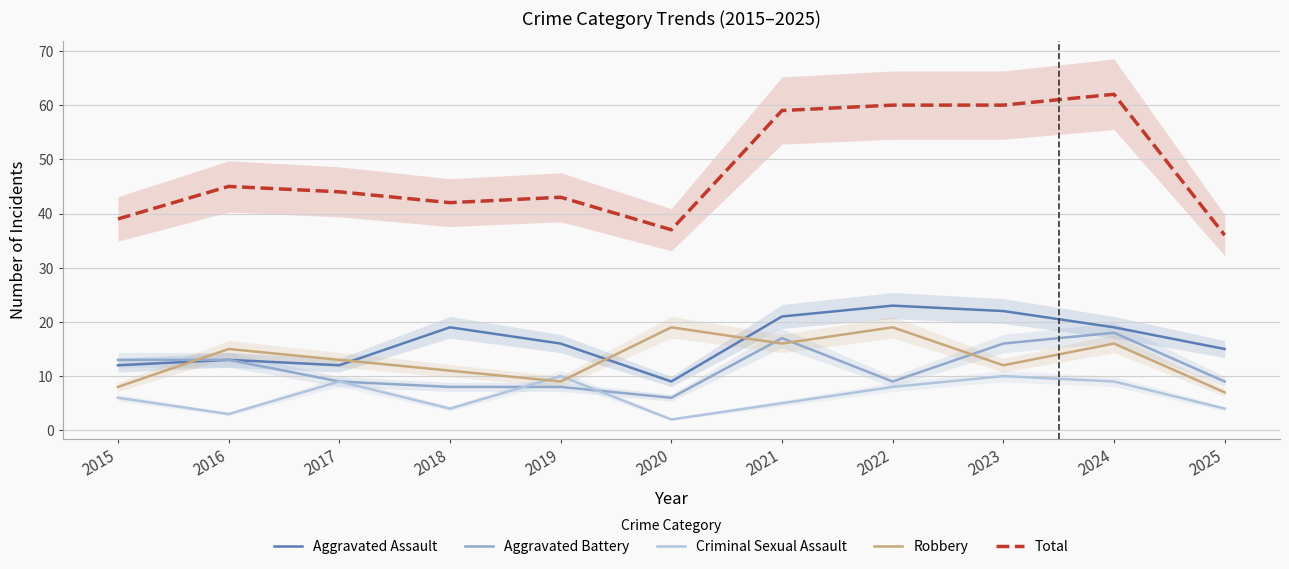

Where is the first local minimum for Criminal Sexual Assault?

2016